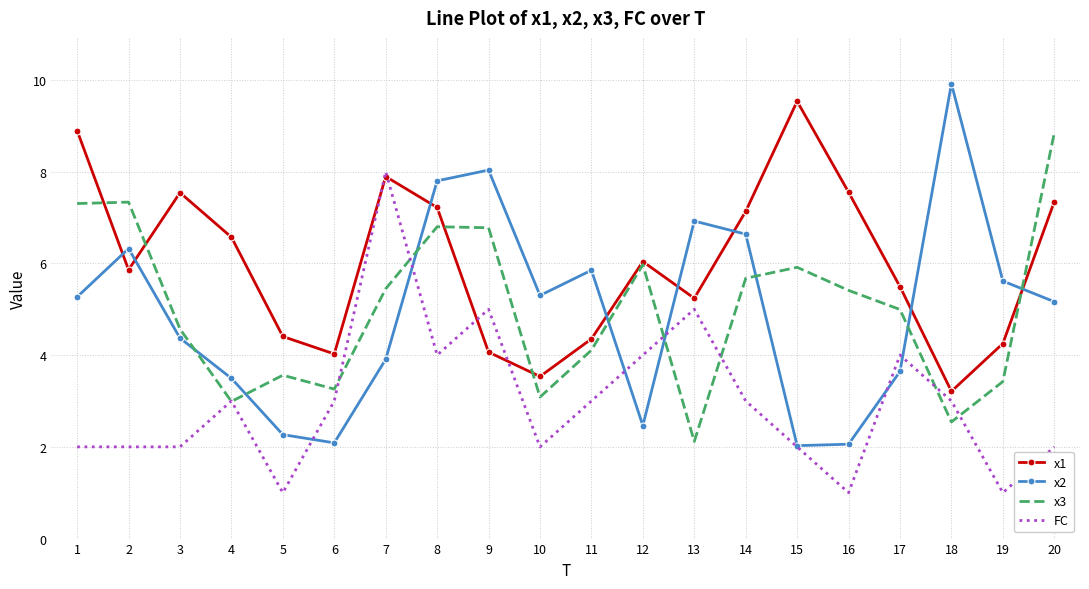

Is the value of x2 at 10 greater than the value of x1 at 1?

No